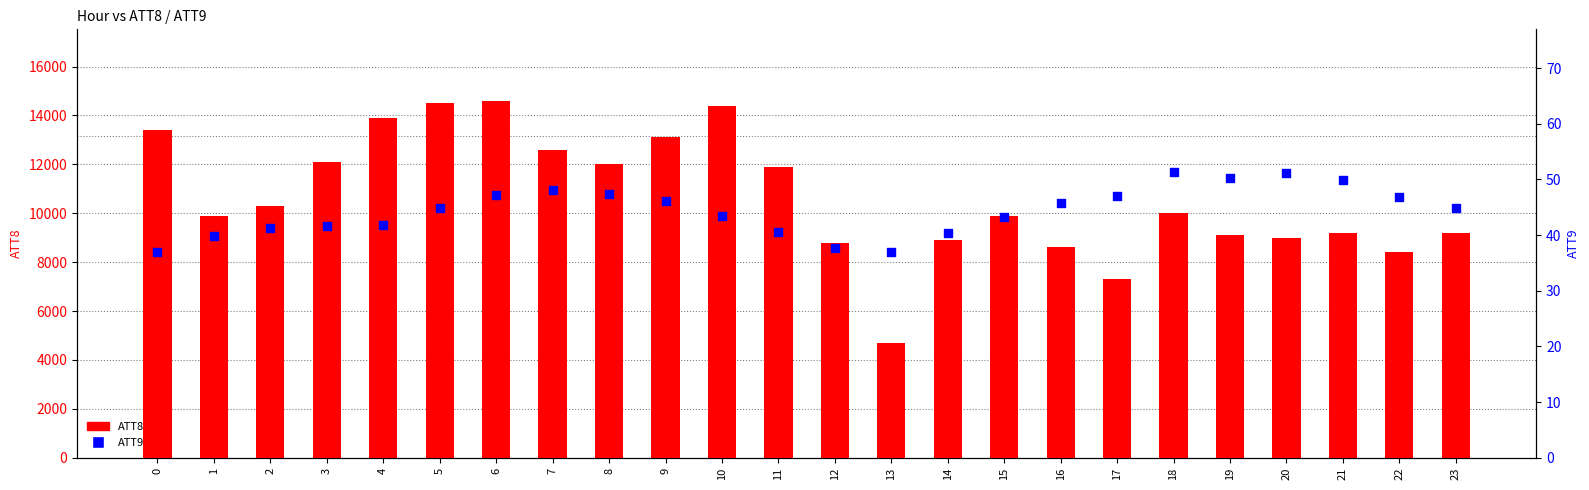

Which series reaches the maximum Y coordinate?

ATT8